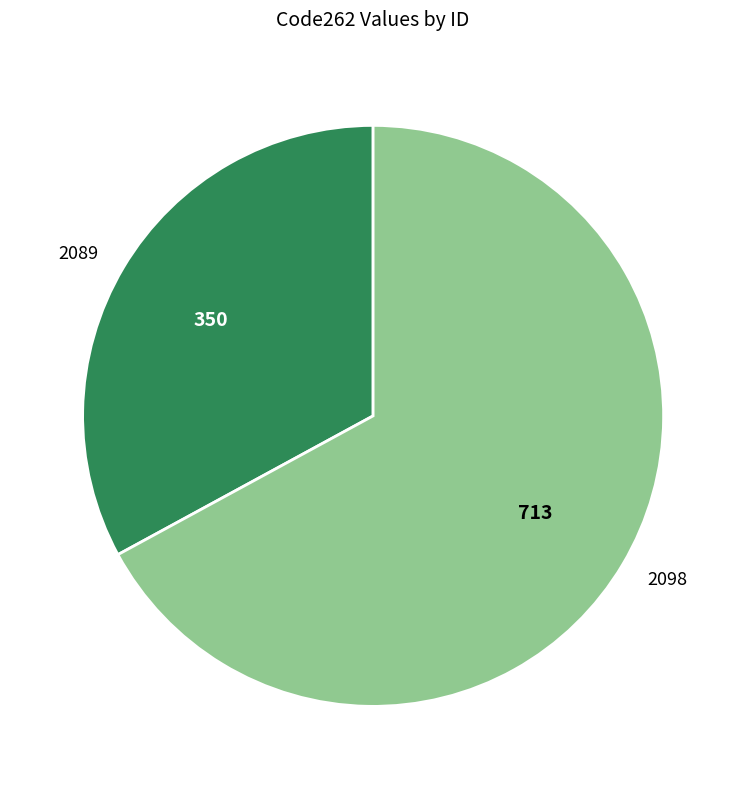

Combined, do 2089 and 2098 account for over 50%?

Yes